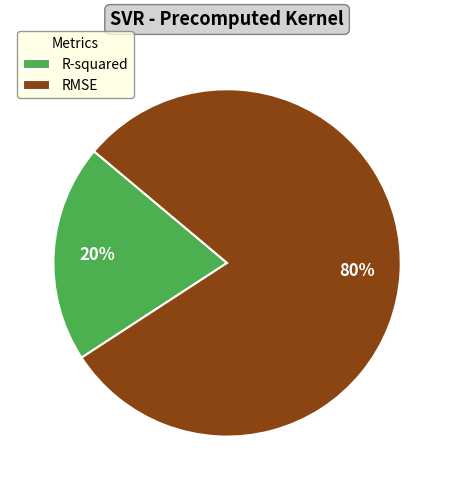

Combined, do R-squared and RMSE account for over 50%?

Yes